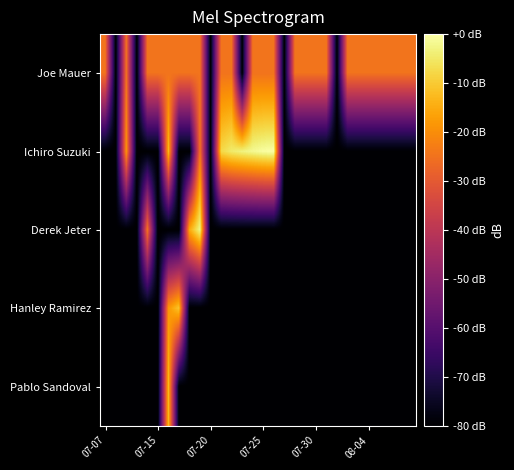

Reading right to left, transcribe all the data shown in this chart.

Joe Mauer: -24.6	-24.6	-24.6	-24.6	-24.6	-24.6	-24.6	-80.0	-24.6	-24.6	-24.6	-24.6	-80.0	-24.6	-24.6	-24.6	-80.0	-24.6	-24.6	-80.0	-24.6	-24.6	-24.6	-24.6	-24.6	-24.6	-80.0	-24.6	-80.0	-24.6
Ichiro Suzuki: -80.0	-80.0	-80.0	-80.0	-80.0	-80.0	-80.0	-80.0	-80.0	-80.0	-80.0	-80.0	-80.0	0.0	-0.5	-1.7	-3.0	-4.6	-7.7	-80.0	-24.6	-80.0	-80.0	-12.6	-80.0	-80.0	-80.0	-18.6	-80.0	-80.0
Derek Jeter: -80.0	-80.0	-80.0	-80.0	-80.0	-80.0	-80.0	-80.0	-80.0	-80.0	-80.0	-80.0	-80.0	-80.0	-80.0	-80.0	-80.0	-80.0	-80.0	-80.0	-2.3	-15.1	-80.0	-80.0	-80.0	-24.6	-80.0	-80.0	-80.0	-80.0
Hanley Ramirez: -80.0	-80.0	-80.0	-80.0	-80.0	-80.0	-80.0	-80.0	-80.0	-80.0	-80.0	-80.0	-80.0	-80.0	-80.0	-80.0	-80.0	-80.0	-80.0	-80.0	-80.0	-80.0	-10.6	-18.6	-80.0	-80.0	-80.0	-80.0	-80.0	-80.0
Pablo Sandoval: -80.0	-80.0	-80.0	-80.0	-80.0	-80.0	-80.0	-80.0	-80.0	-80.0	-80.0	-80.0	-80.0	-80.0	-80.0	-80.0	-80.0	-80.0	-80.0	-80.0	-80.0	-80.0	-80.0	-12.6	-80.0	-80.0	-80.0	-80.0	-80.0	-80.0